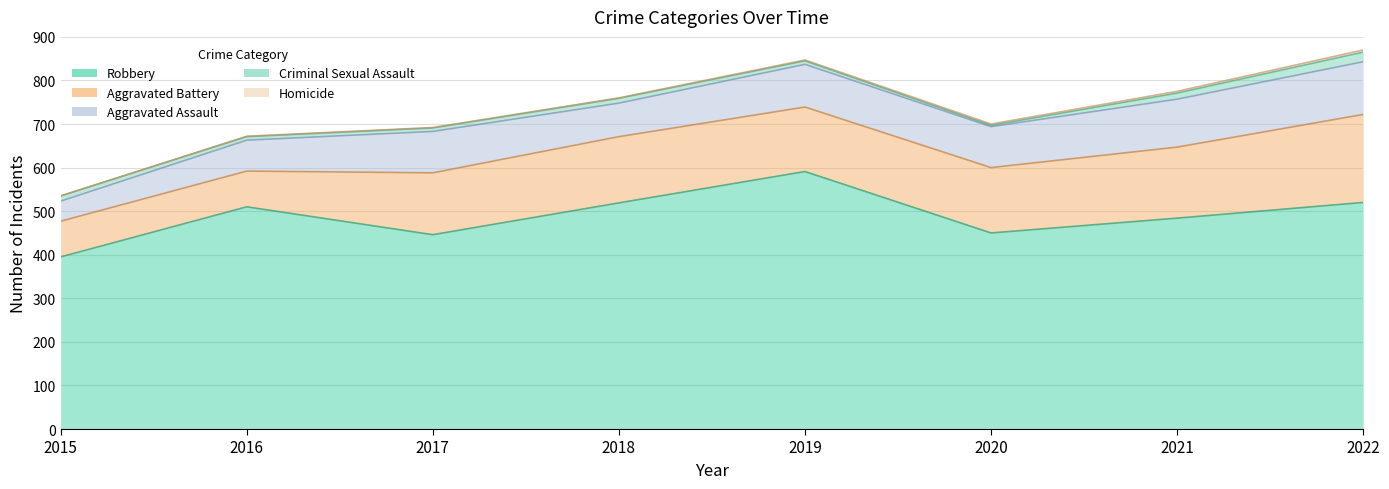

True or false: Homicide and Criminal Sexual Assault intersect in this chart.

False